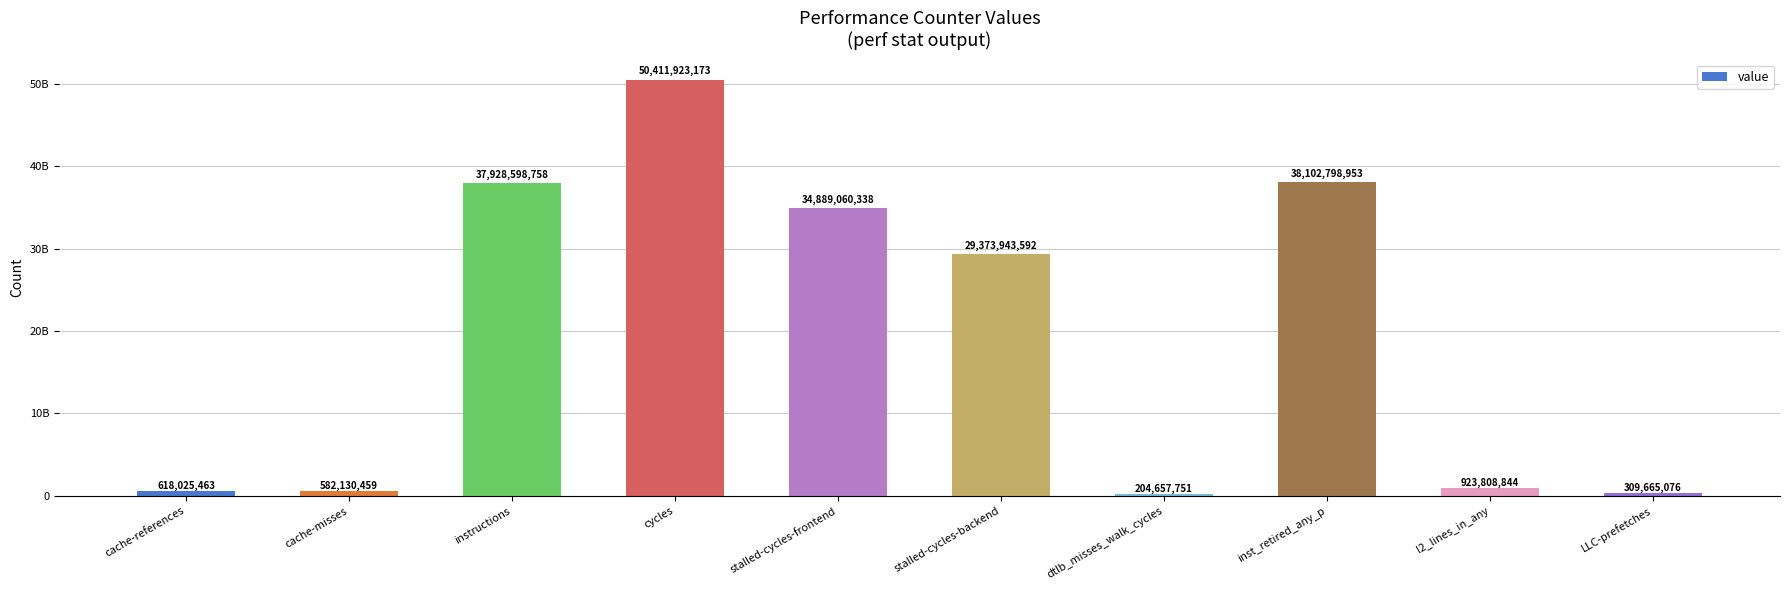

List the labels in order of value, smallest first.

dtlb_misses_walk_cycles, LLC-prefetches, cache-misses, cache-references, l2_lines_in_any, stalled-cycles-backend, stalled-cycles-frontend, instructions, inst_retired_any_p, cycles